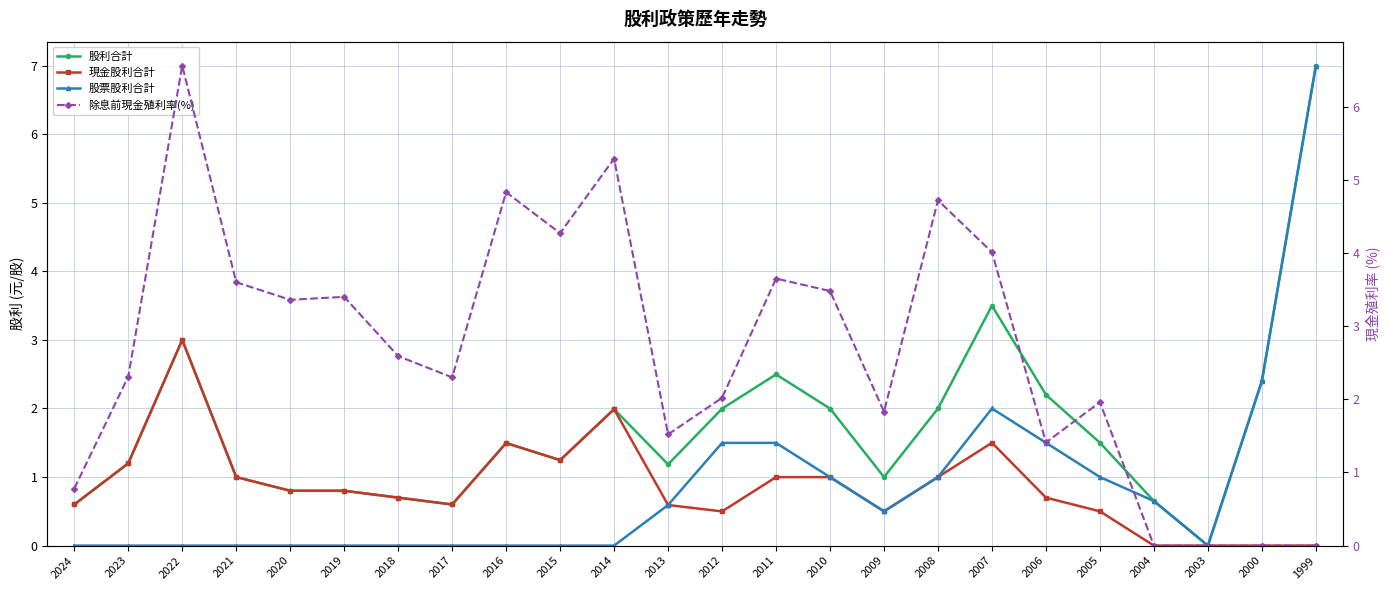

At which category does the chart reach its peak across all series?

1999